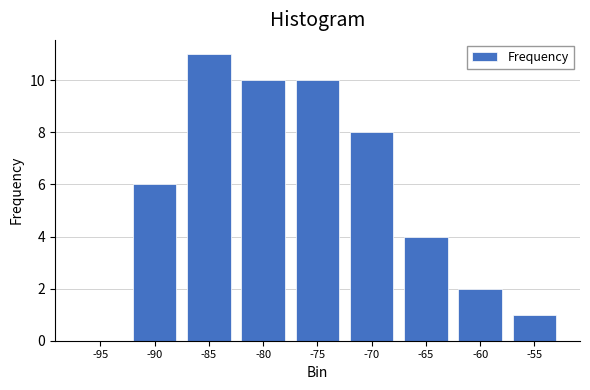

Reading right to left, transcribe all the data shown in this chart.

-55=1	-60=2	-65=4	-70=8	-75=10	-80=10	-85=11	-90=6	-95=0